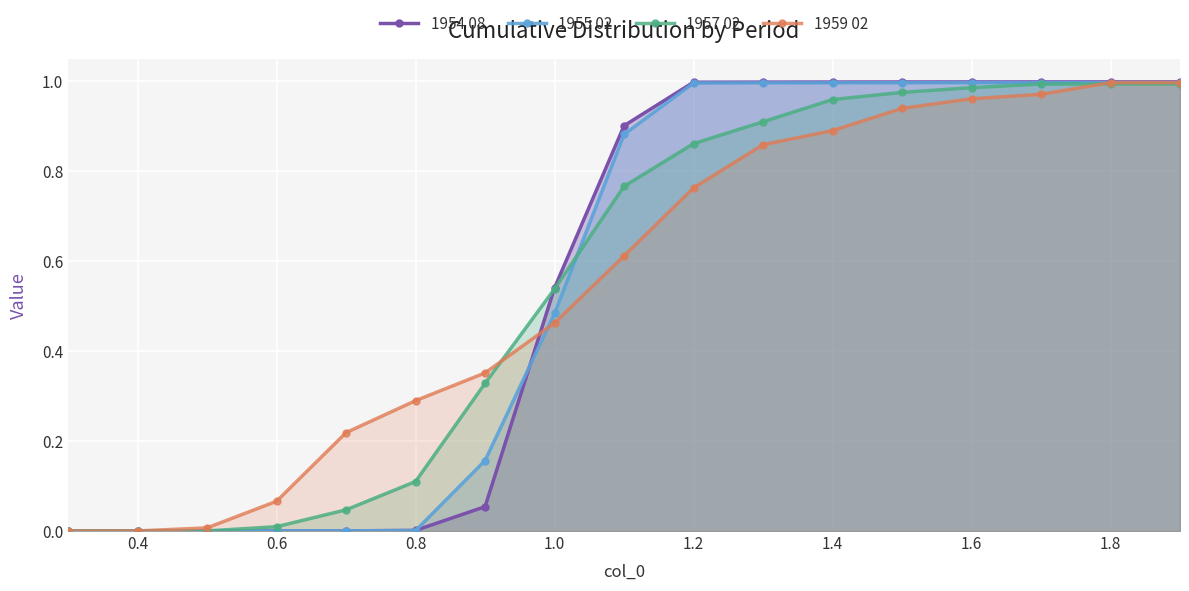

The 1955 02 series shows 0.0 at 0.8. True or false?

True